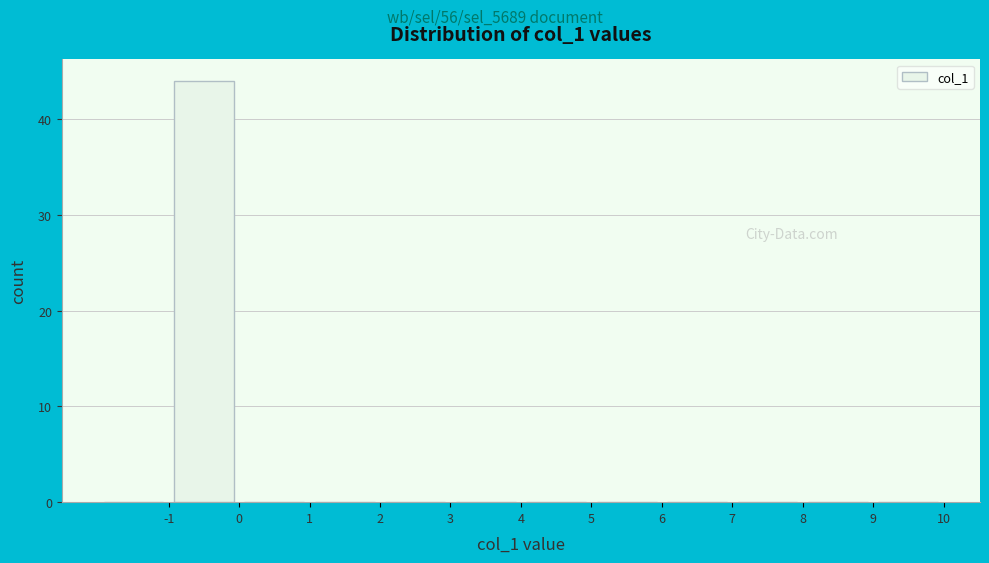

How tall is the bar that spans -1 to 0 on the x-axis? The values are not printed on the chart, so give them approximately, as read against the axis.

44